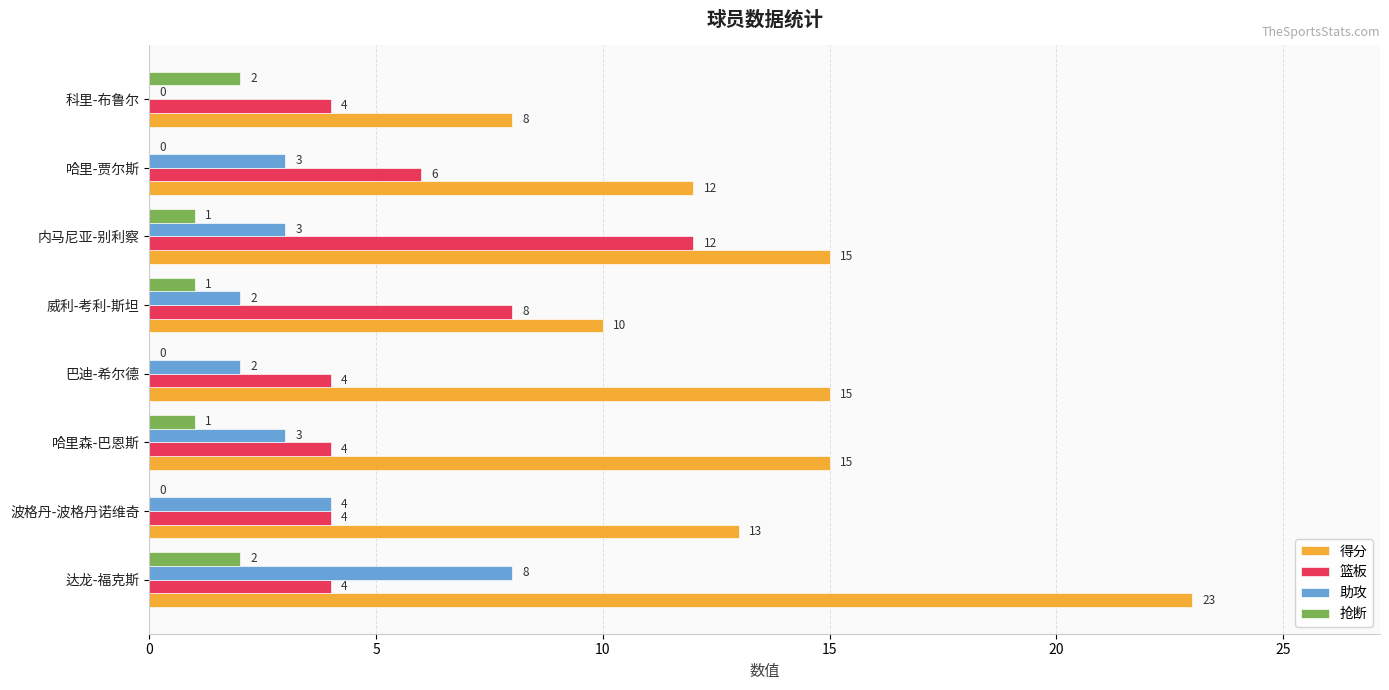

Which series has the largest range (max minus min)?

得分